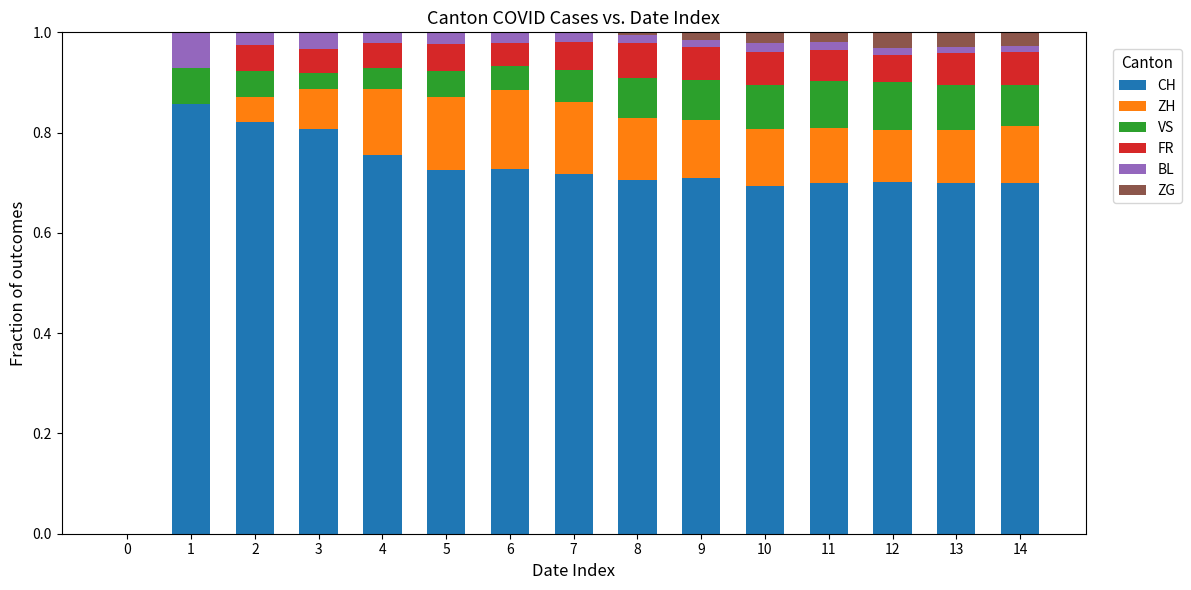

The value of CH at 2 is 0.8. True or false?

True